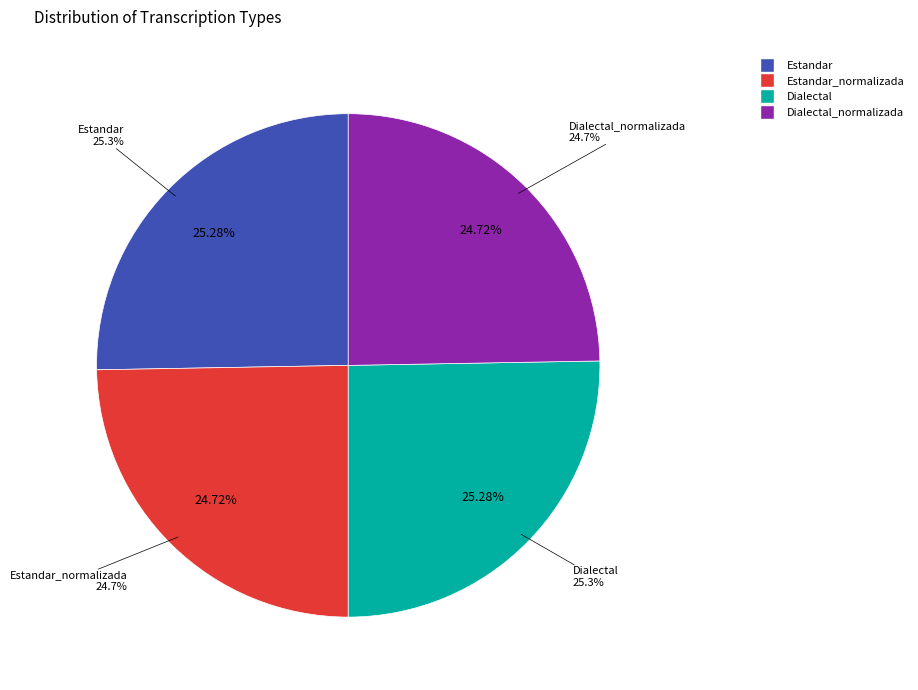

How many slices are in this pie chart?

4